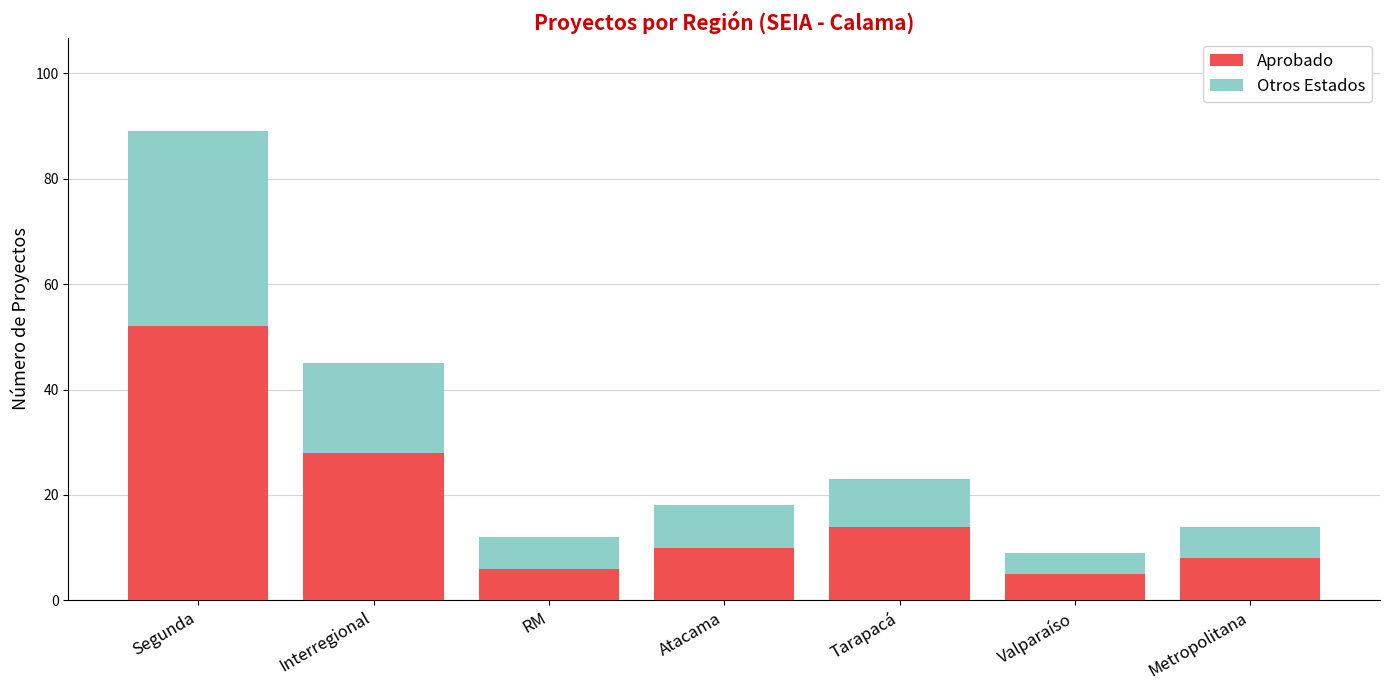

The value of Aprobado at Interregional is 38. True or false?

False